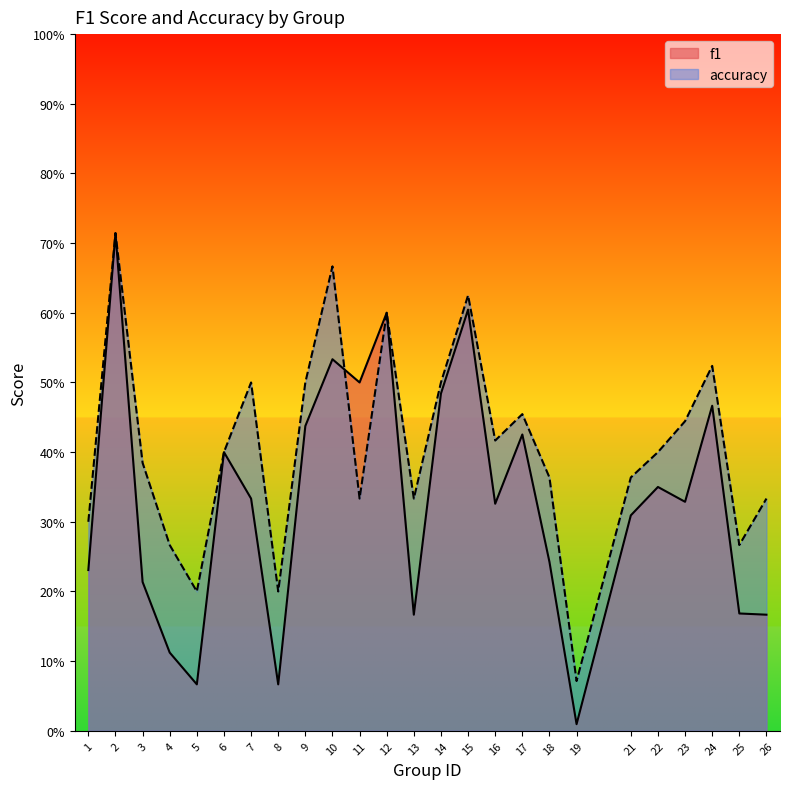

At which label does accuracy reach its minimum?

19